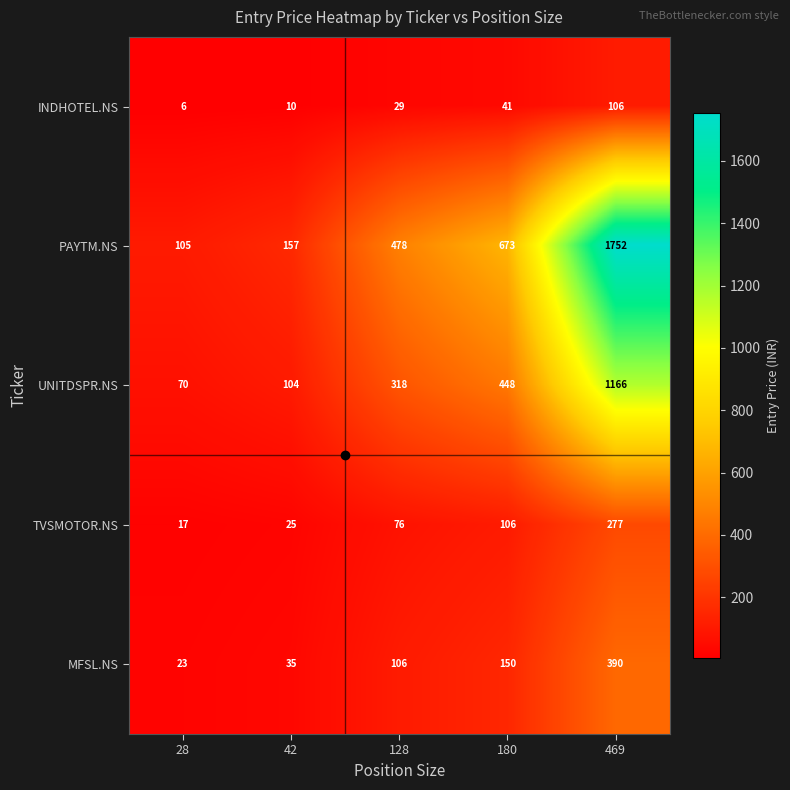

Which series has the largest range (max minus min)?

PAYTM.NS